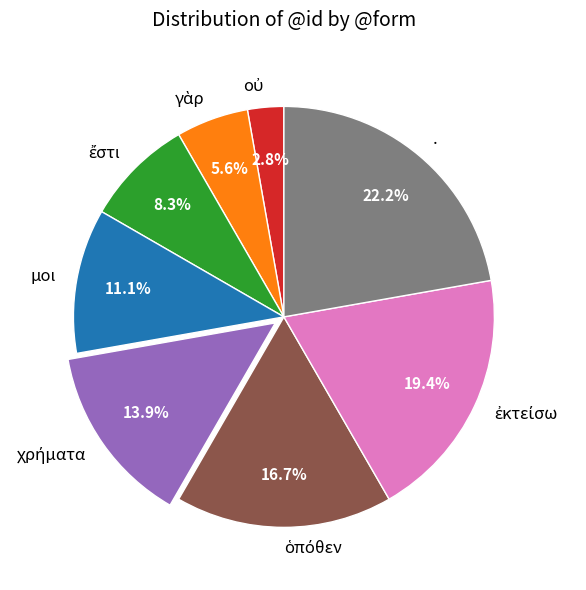

Does μοι account for over 50% of the chart?

No